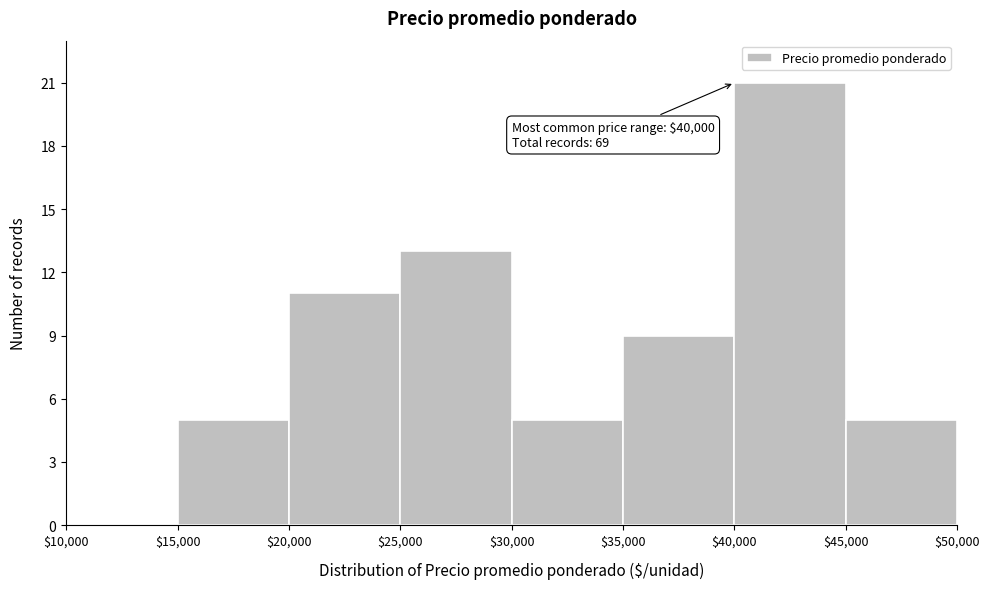

Over which range of the x-axis is the bar tallest?

$40,000 to $45,000